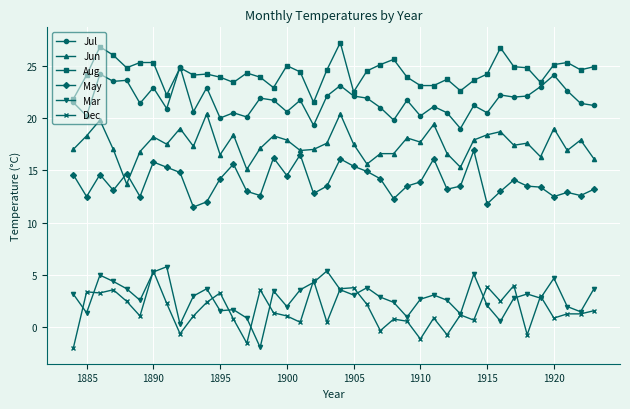

At how many categories does at least one series exceed 7?

40